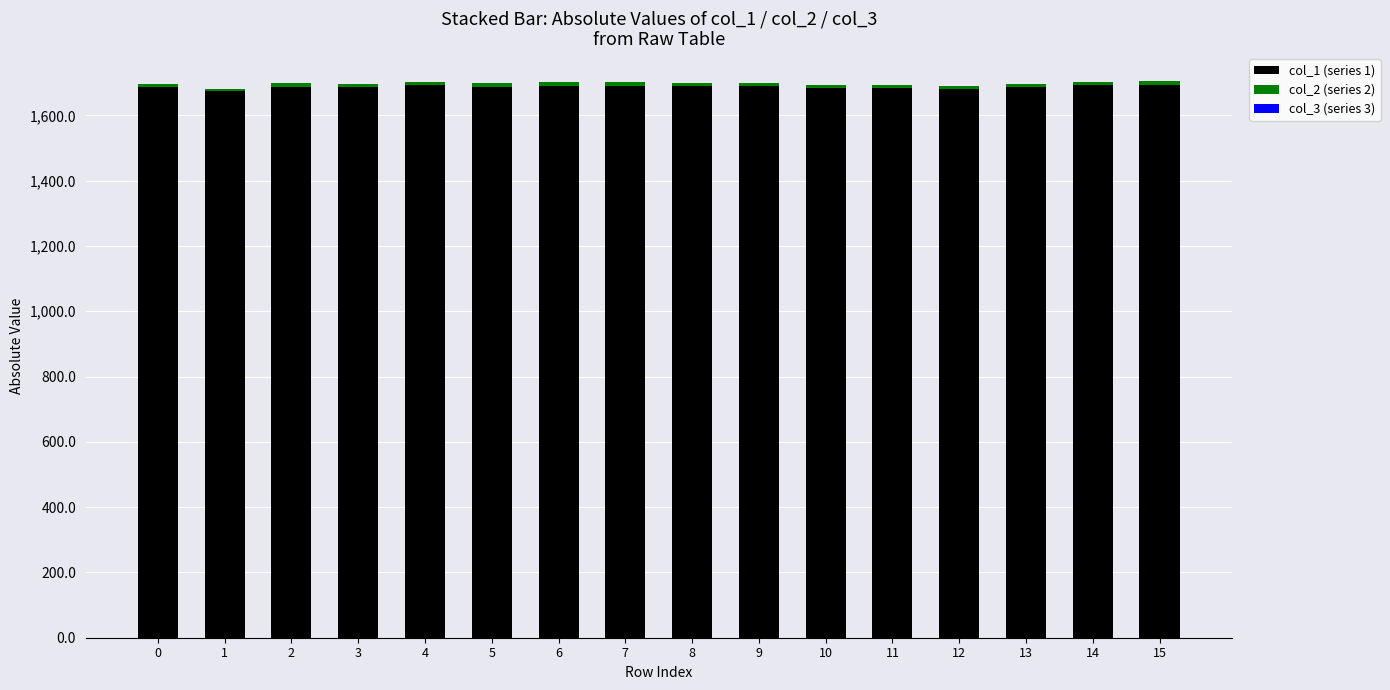

Are the bars grouped side by side (vs. stacked)?

No